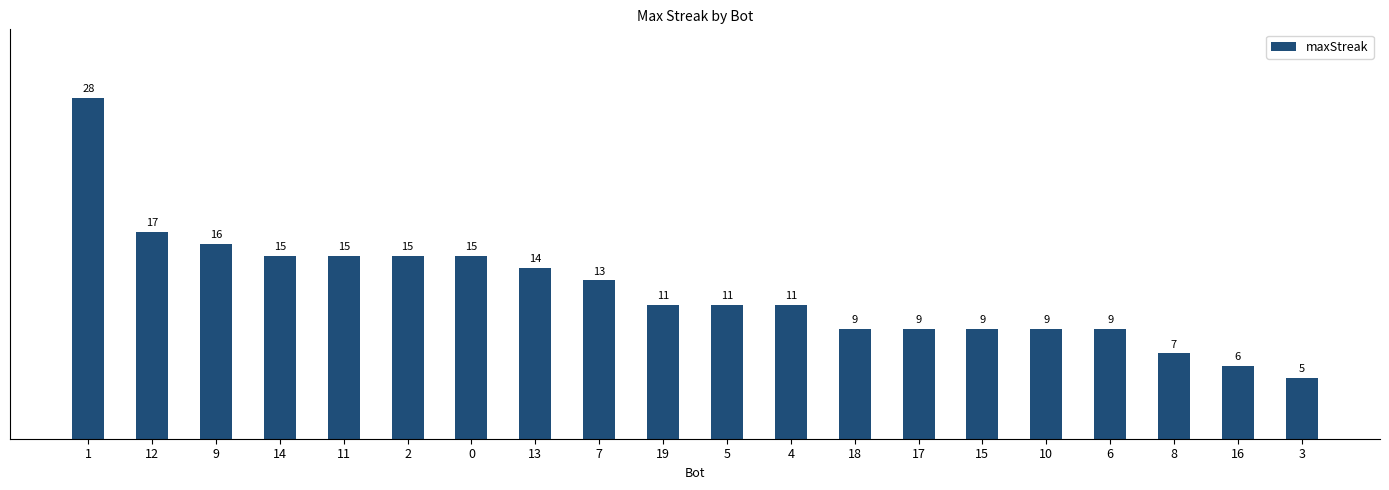

What is the smallest value displayed?

5